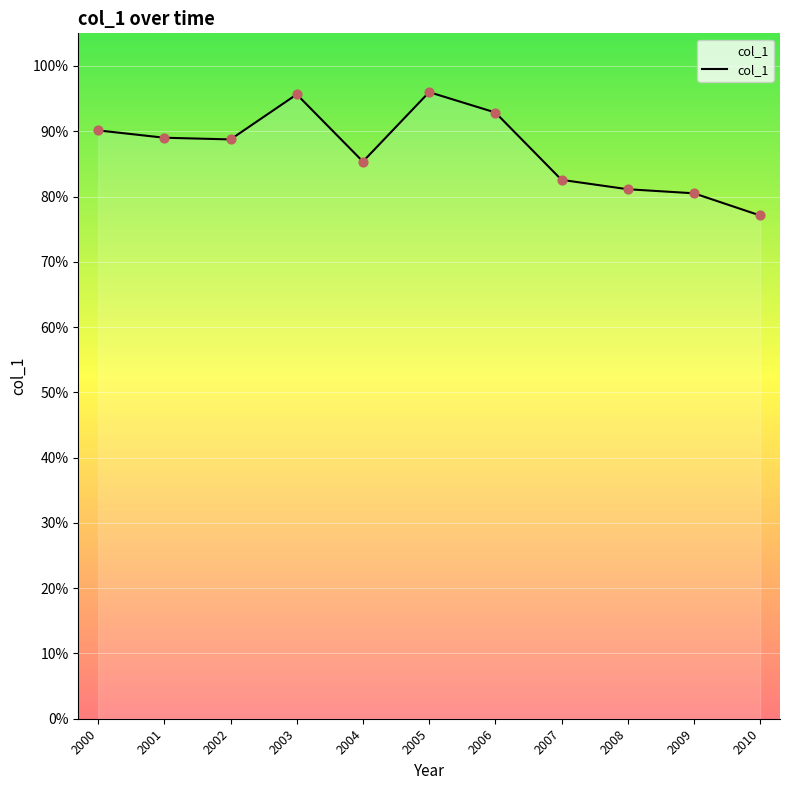

Which has a higher value, 2003 or 2007?

2003